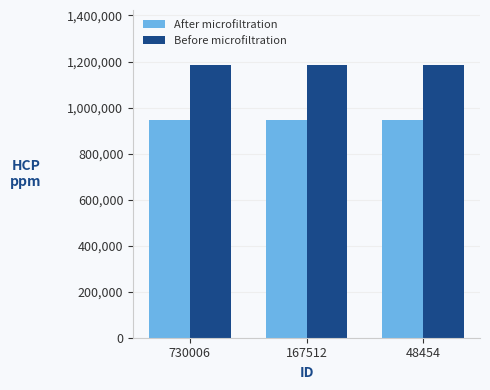

How many bars are there in total?

6